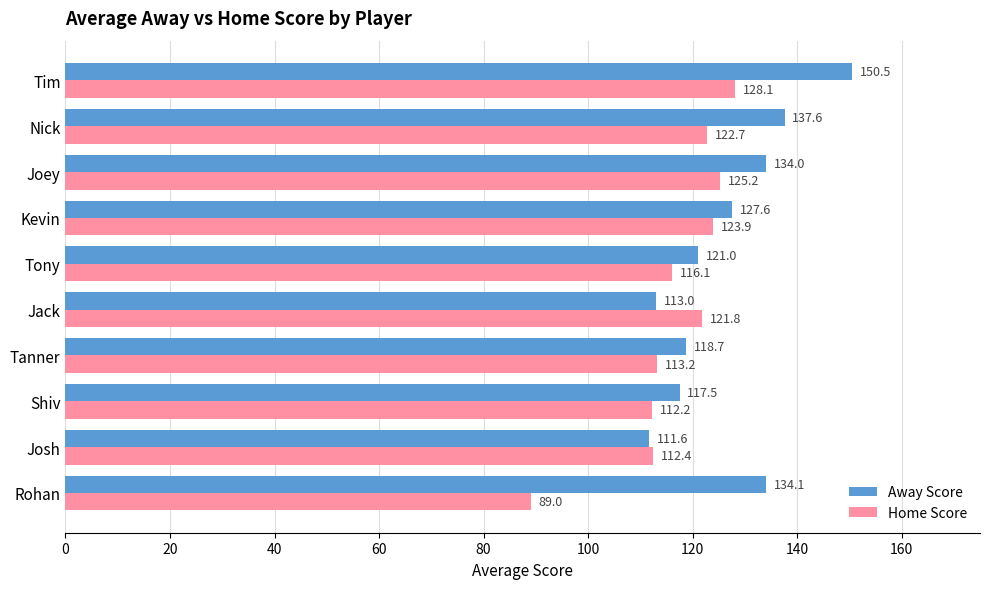

How many values in the Home Score series are below 121?

5